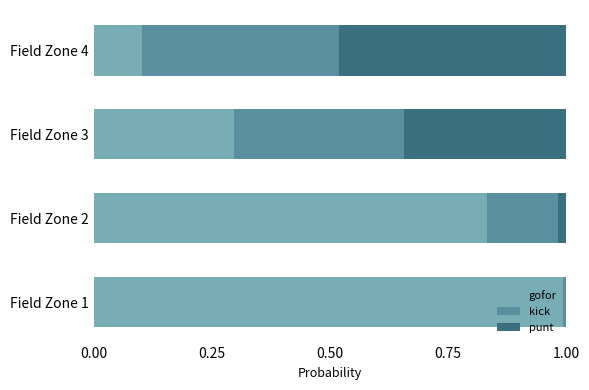

Which category has the highest value in the gofor series?

Field Zone 1